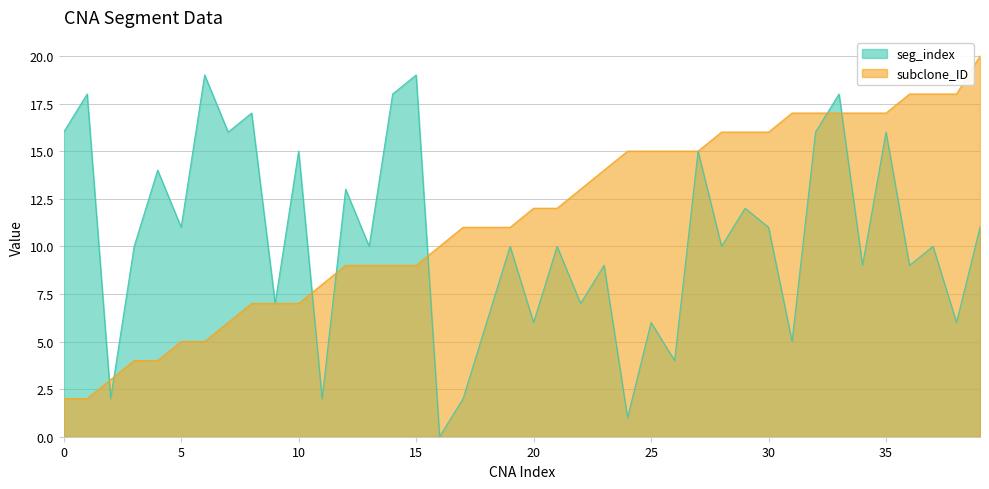

What is the minimum value for subclone_ID?

2